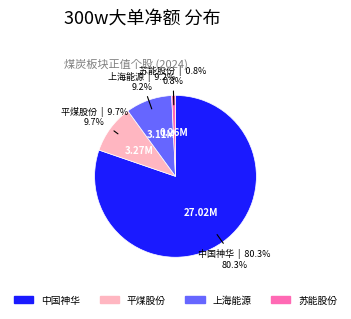

Is 中国神华 the majority of the pie?

Yes